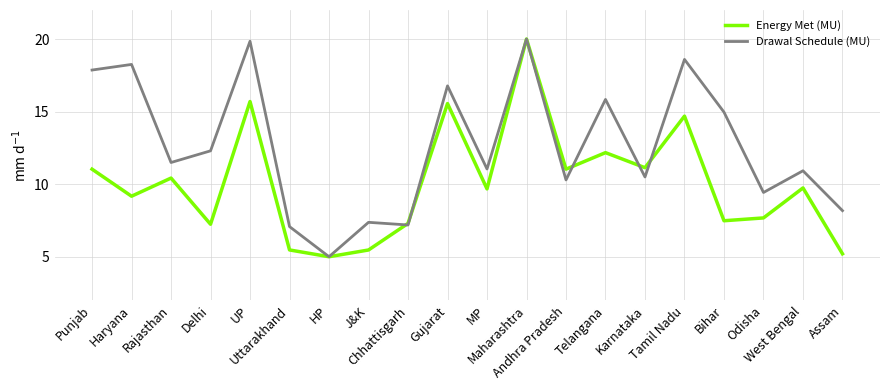

At which category is the sum across all series the highest?

Maharashtra